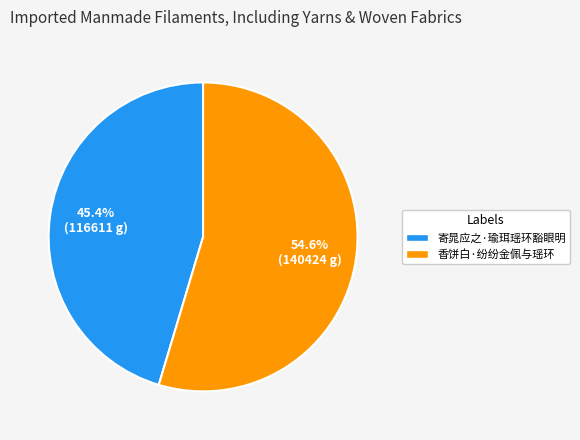

Is it true that 香饼白·纷纷金佩与瑶环 is 47% of the pie?

False